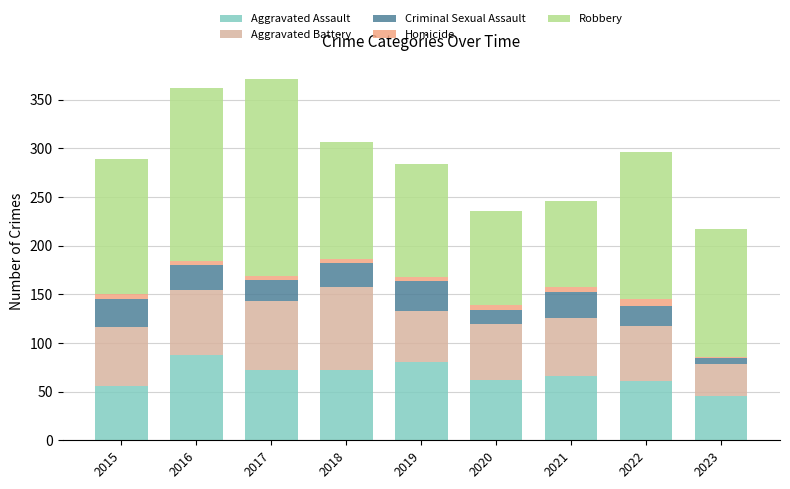

What is the sum of all Aggravated Assault values?

602